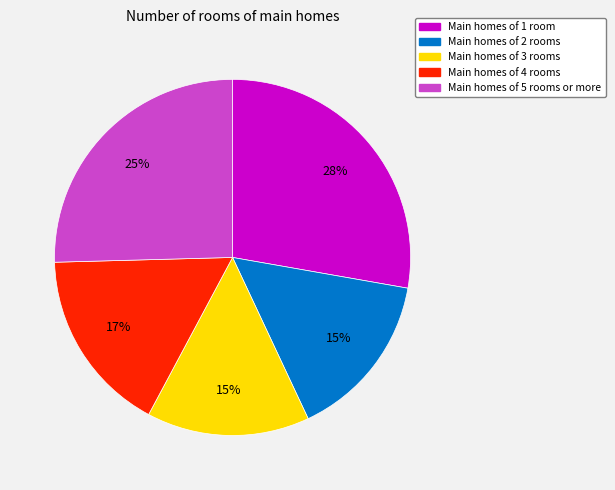

What is the largest slice in the pie chart?

Main homes of 1 room